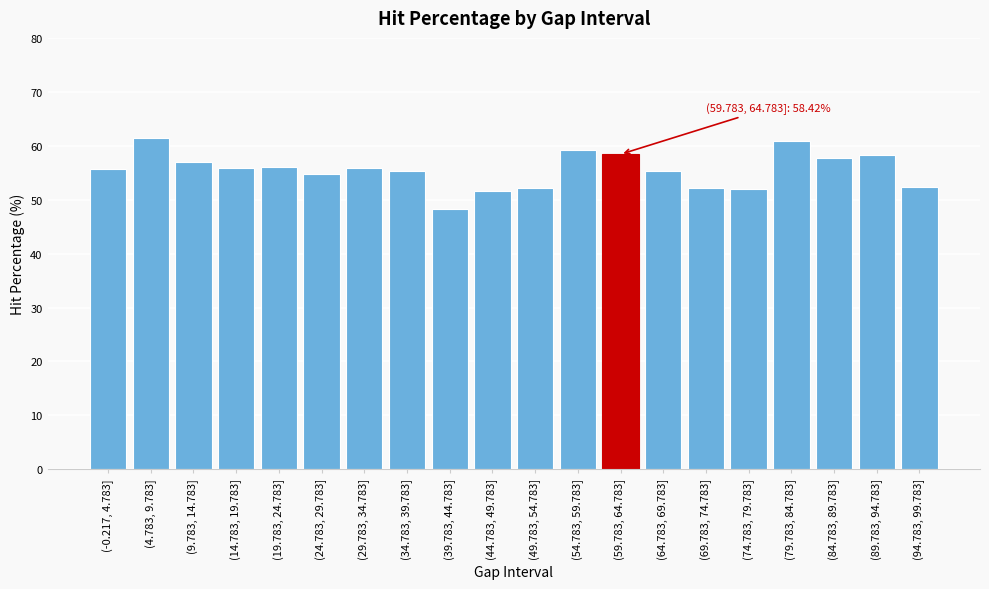

Which has a higher value, (34.783, 39.783] or (4.783, 9.783]?

(4.783, 9.783]